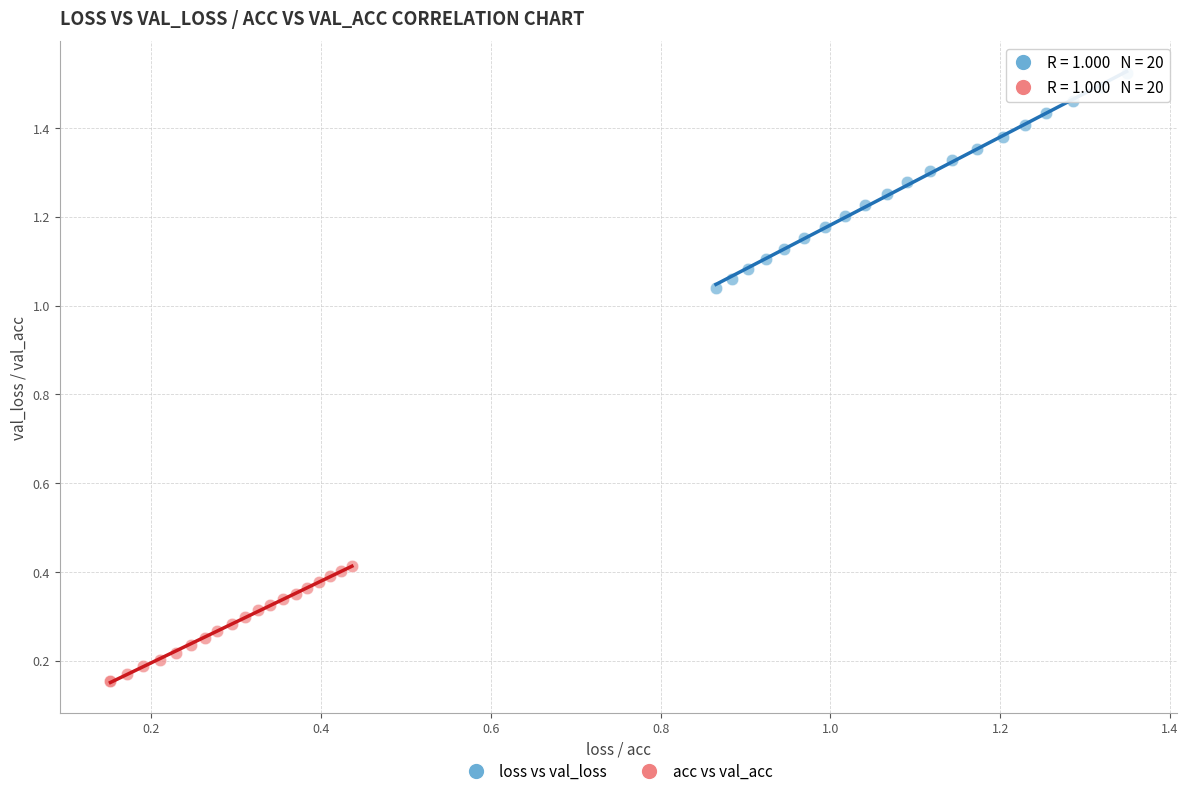

Which series reaches the minimum Y coordinate?

acc vs val_acc